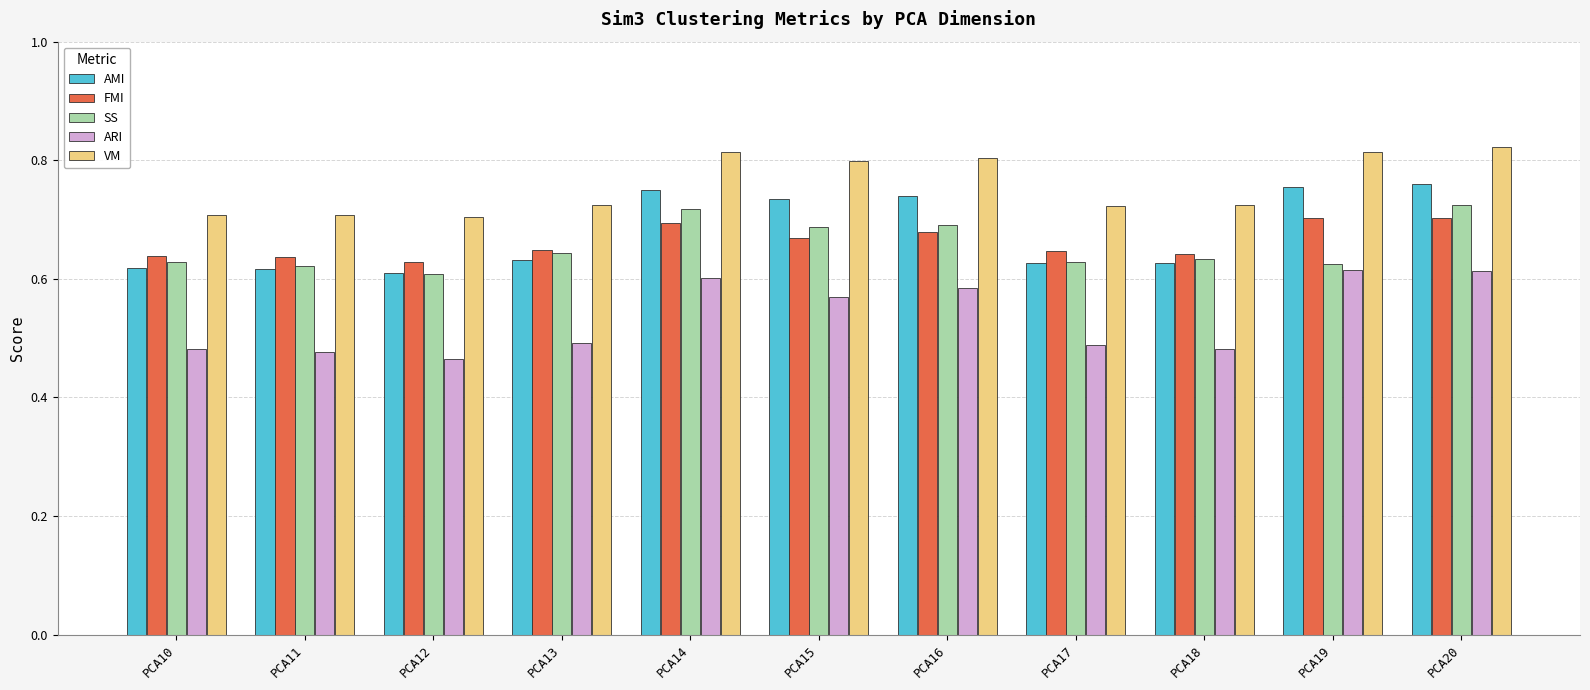

How many bars are there in each group?

5